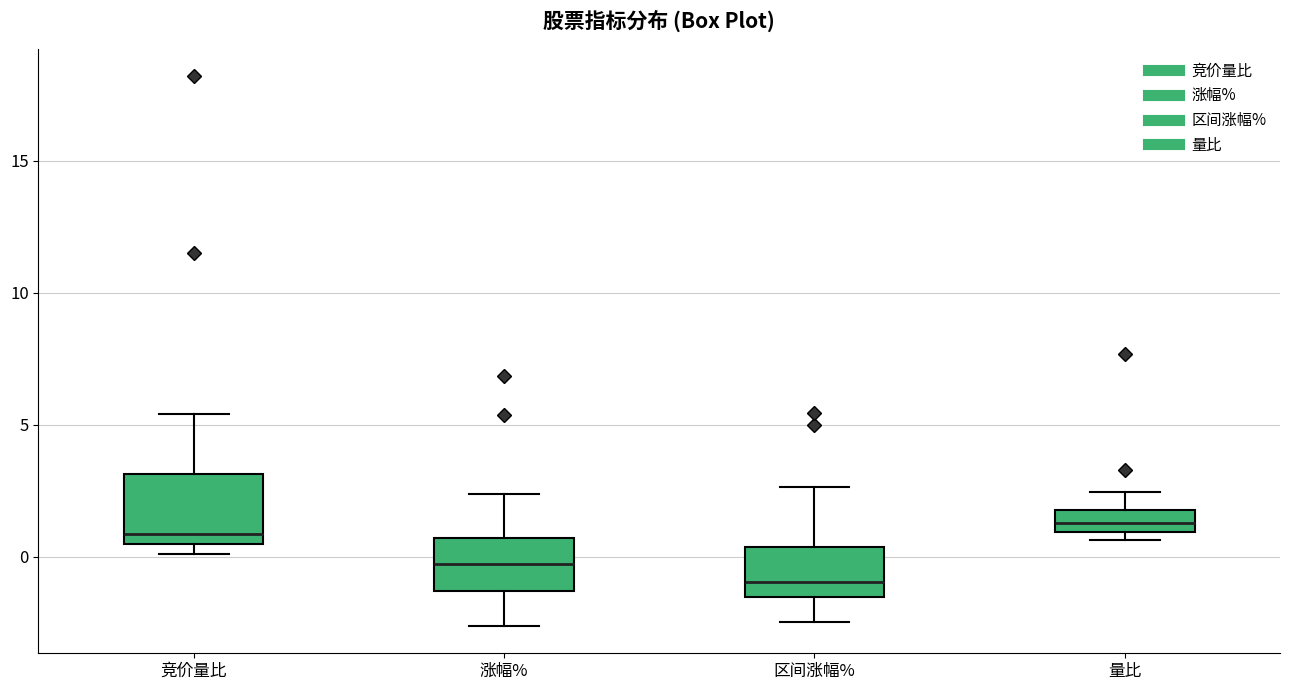

Reading left to right, read every box against the y-axis: the position of its median line, the range the box covers, and the ends of its whiskers. The values are not printed on the chart, so give them approximately, as read against the axis.

竞价量比: median 1.0, box 0.5 to 3.0, whiskers 0.0 to 5.5
涨幅%: median -0.5, box -1.5 to 0.5, whiskers -2.5 to 2.5
区间涨幅%: median -1.0, box -1.5 to 0.5, whiskers -2.5 to 2.5
量比: median 1.5, box 1.0 to 2.0, whiskers 0.5 to 2.5